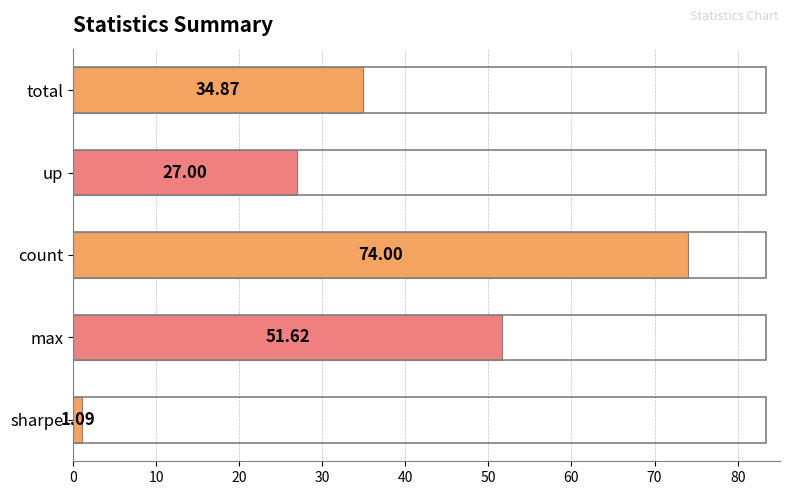

Does the chart contain any negative values?

No